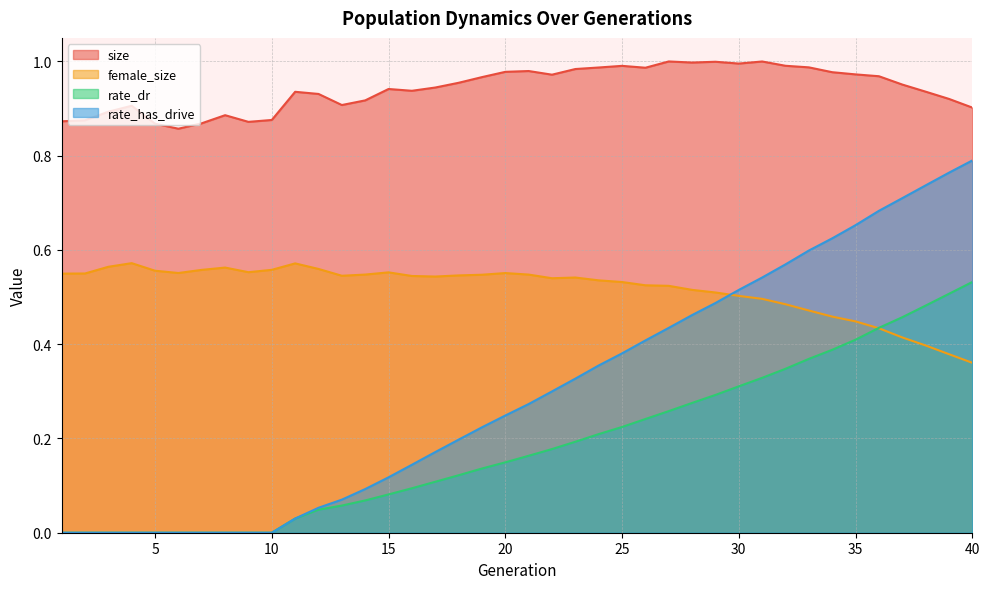

What is the value of the size point at the 15th from the left?

0.9